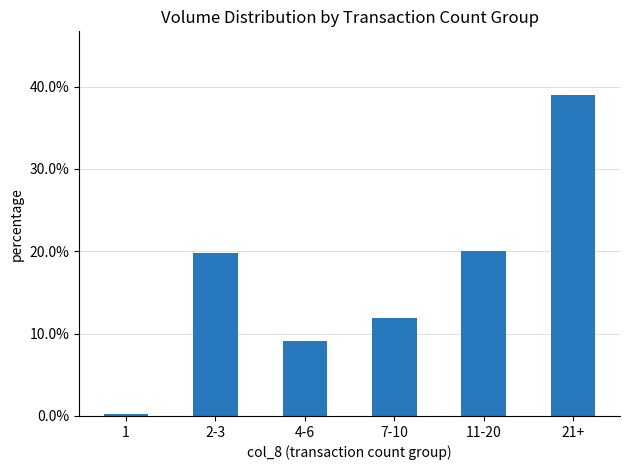

What position from the right is 21+?

1